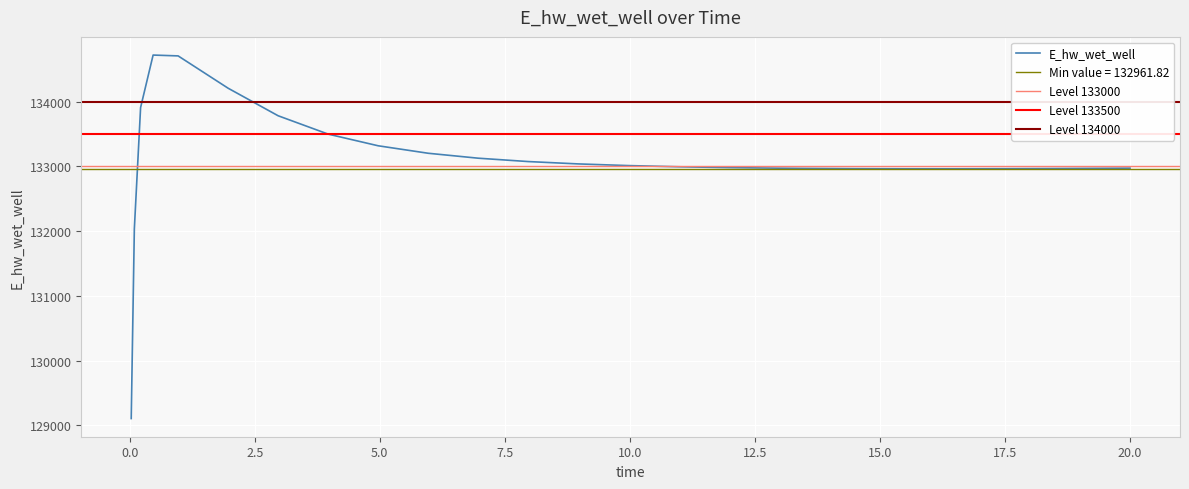

What is the sum of all values?

3327385.7